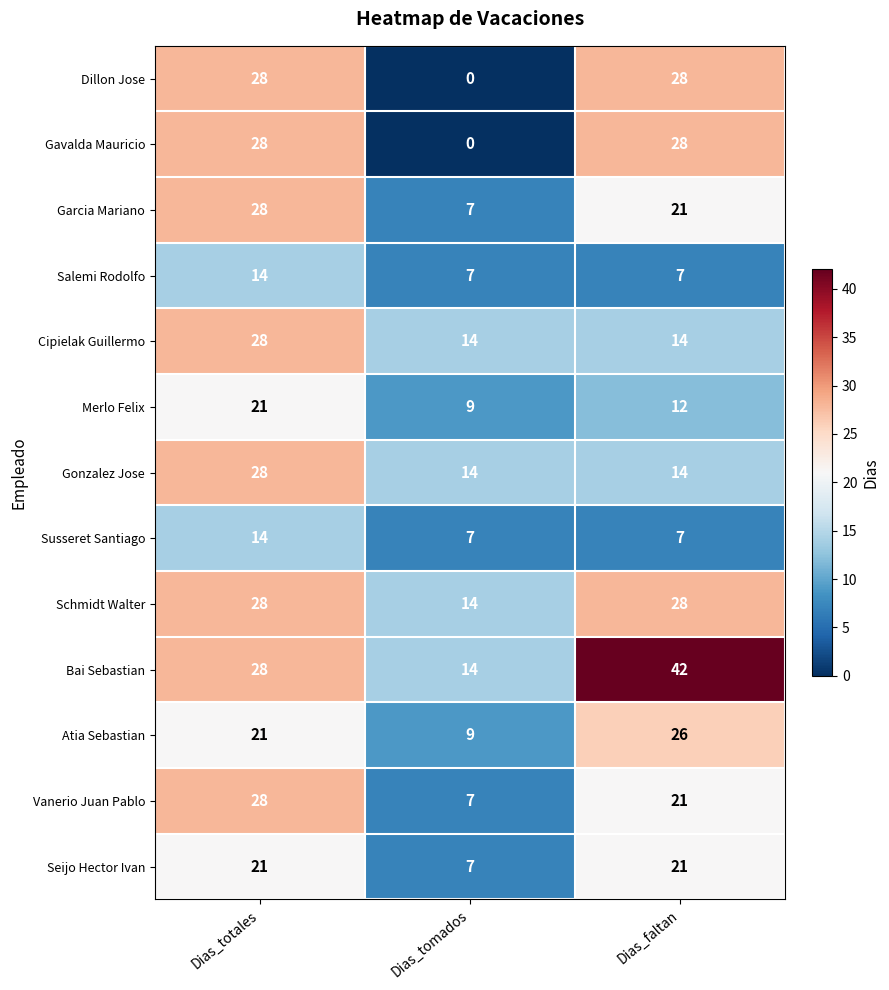

What is the total value across all series at Dias_totales?

315